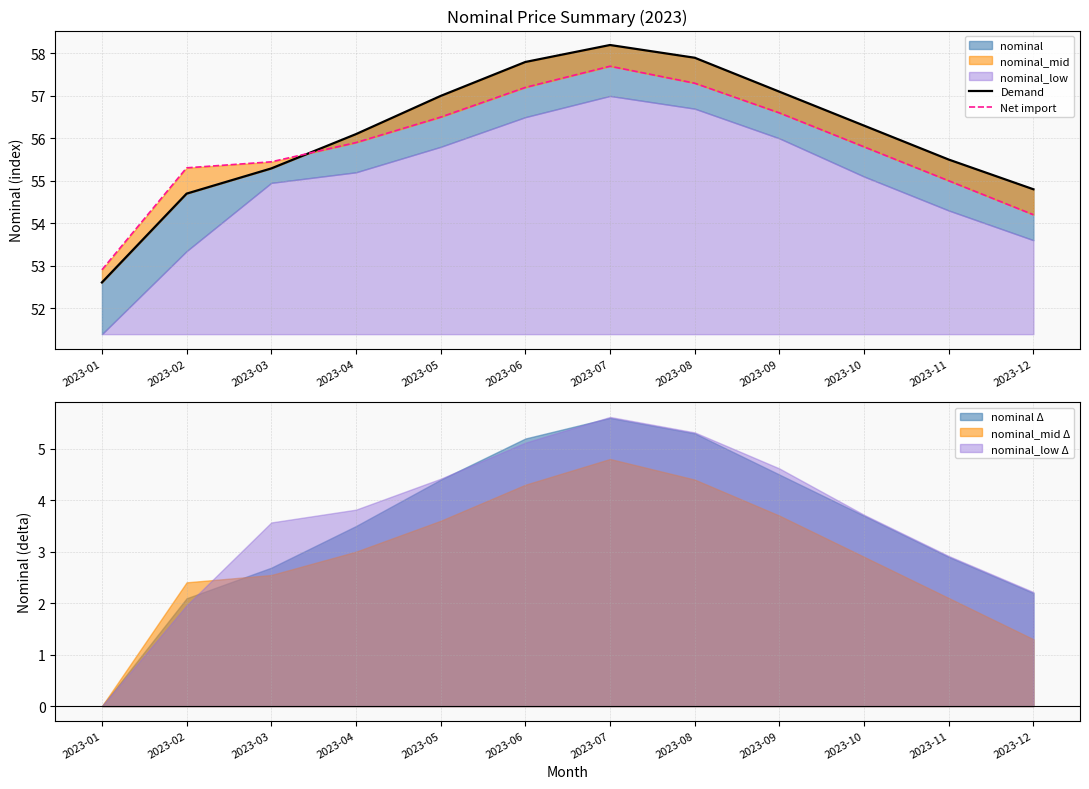

The value of Demand at 2023-06 is 57.8. True or false?

True